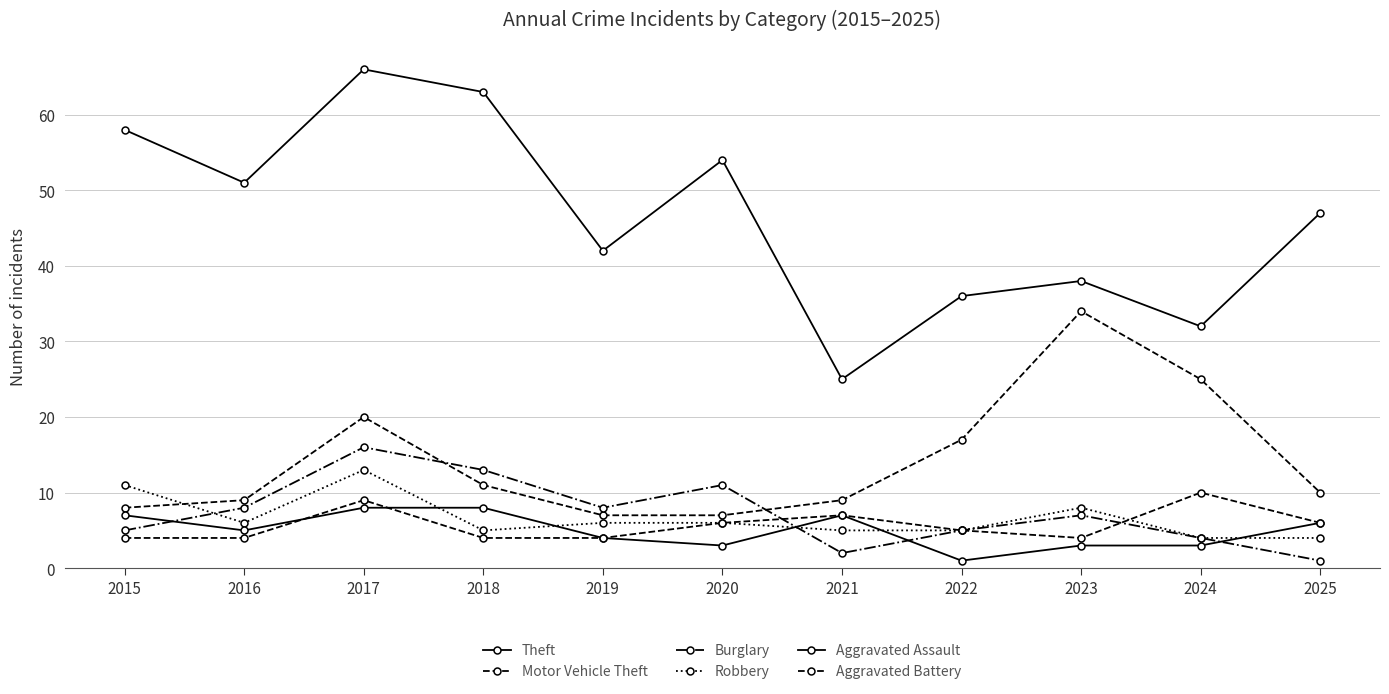

What is the average value of the Aggravated Assault series?

5